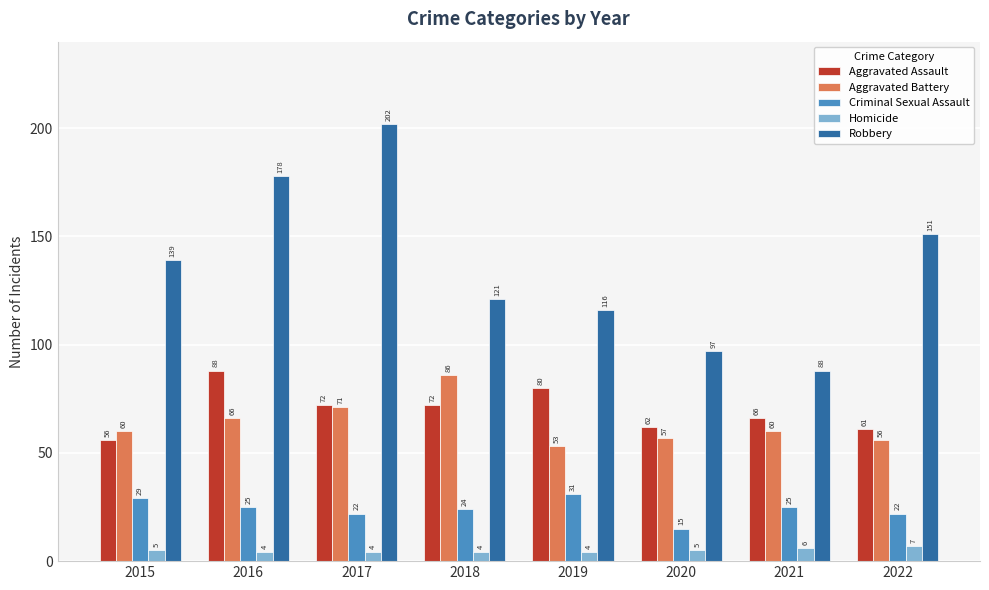

At which label does Aggravated Assault reach its minimum?

2015